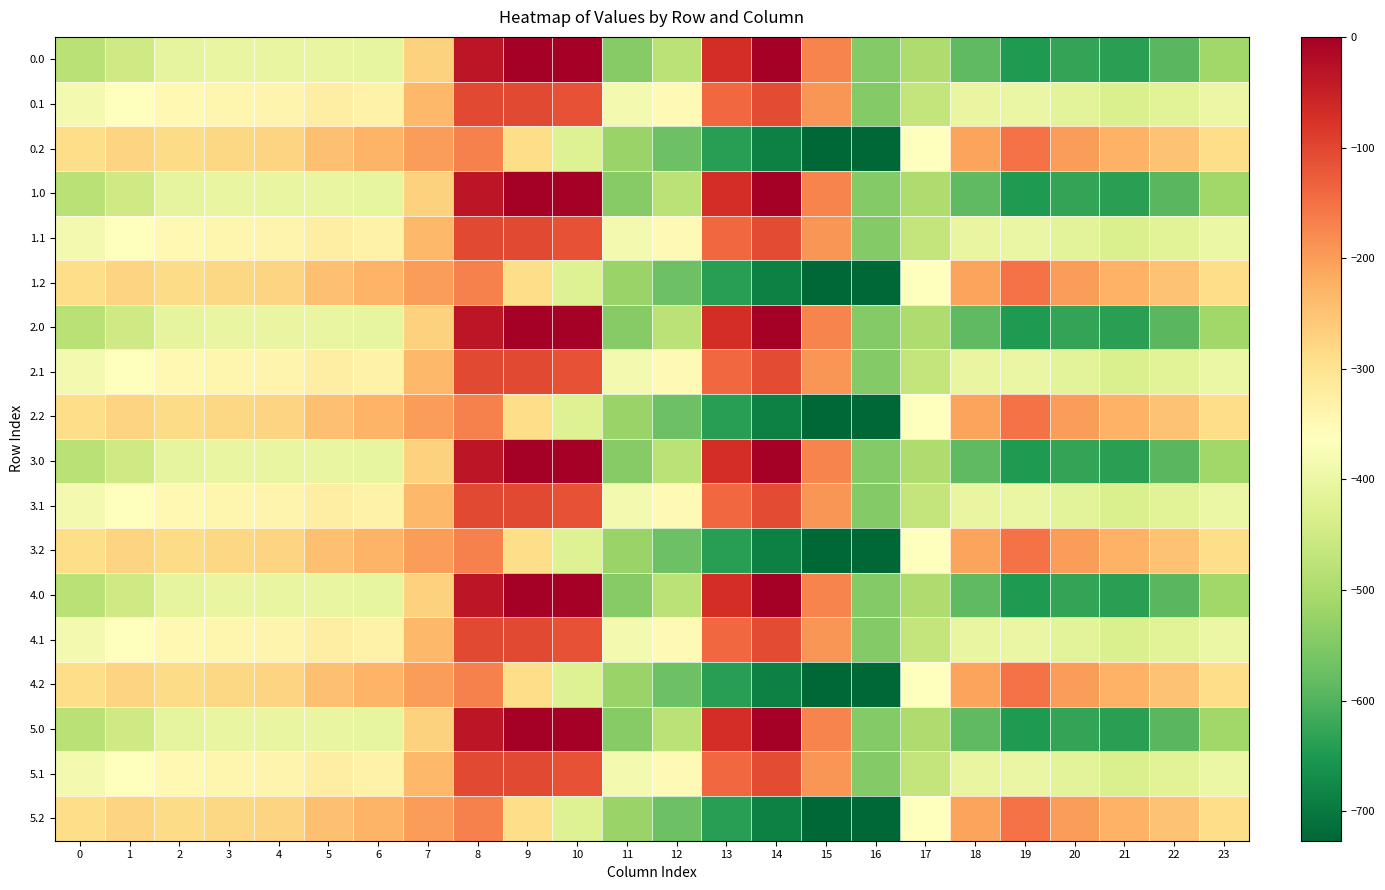

Reading left to right, what are all the values shown in this chart?

0.0: 0=-482.0	1=-449.5	2=-410.3	3=-404.4	4=-404.9	5=-403.8	6=-408.0	7=-270.7	8=-35.0	9=0.0	10=0.0	11=-544.3	12=-477.2	13=-70.2	14=-0.3	15=-172.8	16=-545.4	17=-494.8	18=-586.7	19=-649.2	20=-629.9	21=-638.4	22=-592.3	23=-511.3
0.1: 0=-384.6	1=-361.1	2=-347.9	3=-342.7	4=-339.6	5=-325.7	6=-332.2	7=-234.9	8=-102.3	9=-104.8	10=-114.0	11=-384.7	12=-350.8	13=-141.2	14=-105.5	15=-190.4	16=-547.3	17=-466.6	18=-405.4	19=-400.2	20=-414.5	21=-432.4	22=-419.9	23=-399.4
0.2: 0=-287.1	1=-272.7	2=-285.5	3=-281.0	4=-274.4	5=-245.0	6=-228.8	7=-199.0	8=-169.5	9=-288.5	10=-423.5	11=-520.6	12=-571.2	13=-640.4	14=-687.4	15=-725.8	16=-726.6	17=-362.4	18=-210.0	19=-151.0	20=-199.2	21=-226.4	22=-247.4	23=-287.5
1.0: 0=-482.0	1=-449.5	2=-410.3	3=-404.4	4=-404.9	5=-403.8	6=-408.0	7=-270.7	8=-35.0	9=0.0	10=0.0	11=-544.3	12=-477.2	13=-70.2	14=-0.3	15=-172.8	16=-545.4	17=-494.8	18=-586.7	19=-649.2	20=-629.9	21=-638.4	22=-592.3	23=-511.3
1.1: 0=-384.6	1=-361.1	2=-347.9	3=-342.7	4=-339.6	5=-325.7	6=-332.2	7=-234.9	8=-102.3	9=-104.8	10=-114.0	11=-384.7	12=-350.8	13=-141.2	14=-105.5	15=-190.4	16=-547.3	17=-466.6	18=-405.4	19=-400.2	20=-414.5	21=-432.4	22=-419.9	23=-399.4
1.2: 0=-287.1	1=-272.7	2=-285.5	3=-281.0	4=-274.4	5=-245.0	6=-228.8	7=-199.0	8=-169.5	9=-288.5	10=-423.5	11=-520.6	12=-571.2	13=-640.4	14=-687.4	15=-725.8	16=-726.6	17=-362.4	18=-210.0	19=-151.0	20=-199.2	21=-226.4	22=-247.4	23=-287.5
2.0: 0=-482.0	1=-449.5	2=-410.3	3=-404.4	4=-404.9	5=-403.8	6=-408.0	7=-270.7	8=-35.0	9=0.0	10=0.0	11=-544.3	12=-477.2	13=-70.2	14=-0.3	15=-172.8	16=-545.4	17=-494.8	18=-586.7	19=-649.2	20=-629.9	21=-638.4	22=-592.3	23=-511.3
2.1: 0=-384.6	1=-361.1	2=-347.9	3=-342.7	4=-339.6	5=-325.7	6=-332.2	7=-234.9	8=-102.3	9=-104.8	10=-114.0	11=-384.7	12=-350.8	13=-141.2	14=-105.5	15=-190.4	16=-547.3	17=-466.6	18=-405.4	19=-400.2	20=-414.5	21=-432.4	22=-419.9	23=-399.4
2.2: 0=-287.1	1=-272.7	2=-285.5	3=-281.0	4=-274.4	5=-245.0	6=-228.8	7=-199.0	8=-169.5	9=-288.5	10=-423.5	11=-520.6	12=-571.2	13=-640.4	14=-687.4	15=-725.8	16=-726.6	17=-362.4	18=-210.0	19=-151.0	20=-199.2	21=-226.4	22=-247.4	23=-287.5
3.0: 0=-482.0	1=-449.5	2=-410.3	3=-404.4	4=-404.9	5=-403.8	6=-408.0	7=-270.7	8=-35.0	9=0.0	10=0.0	11=-544.3	12=-477.2	13=-70.2	14=-0.3	15=-172.8	16=-545.4	17=-494.8	18=-586.7	19=-649.2	20=-629.9	21=-638.4	22=-592.3	23=-511.3
3.1: 0=-384.6	1=-361.1	2=-347.9	3=-342.7	4=-339.6	5=-325.7	6=-332.2	7=-234.9	8=-102.3	9=-104.8	10=-114.0	11=-384.7	12=-350.8	13=-141.2	14=-105.5	15=-190.4	16=-547.3	17=-466.6	18=-405.4	19=-400.2	20=-414.5	21=-432.4	22=-419.9	23=-399.4
3.2: 0=-287.1	1=-272.7	2=-285.5	3=-281.0	4=-274.4	5=-245.0	6=-228.8	7=-199.0	8=-169.5	9=-288.5	10=-423.5	11=-520.6	12=-571.2	13=-640.4	14=-687.4	15=-725.8	16=-726.6	17=-362.4	18=-210.0	19=-151.0	20=-199.2	21=-226.4	22=-247.4	23=-287.5
4.0: 0=-482.0	1=-449.5	2=-410.3	3=-404.4	4=-404.9	5=-403.8	6=-408.0	7=-270.7	8=-35.0	9=0.0	10=0.0	11=-544.3	12=-477.2	13=-70.2	14=-0.3	15=-172.8	16=-545.4	17=-494.8	18=-586.7	19=-649.2	20=-629.9	21=-638.4	22=-592.3	23=-511.3
4.1: 0=-384.6	1=-361.1	2=-347.9	3=-342.7	4=-339.6	5=-325.7	6=-332.2	7=-234.9	8=-102.3	9=-104.8	10=-114.0	11=-384.7	12=-350.8	13=-141.2	14=-105.5	15=-190.4	16=-547.3	17=-466.6	18=-405.4	19=-400.2	20=-414.5	21=-432.4	22=-419.9	23=-399.4
4.2: 0=-287.1	1=-272.7	2=-285.5	3=-281.0	4=-274.4	5=-245.0	6=-228.8	7=-199.0	8=-169.5	9=-288.5	10=-423.5	11=-520.6	12=-571.2	13=-640.4	14=-687.4	15=-725.8	16=-726.6	17=-362.4	18=-210.0	19=-151.0	20=-199.2	21=-226.4	22=-247.4	23=-287.5
5.0: 0=-482.0	1=-449.5	2=-410.3	3=-404.4	4=-404.9	5=-403.8	6=-408.0	7=-270.7	8=-35.0	9=0.0	10=0.0	11=-544.3	12=-477.2	13=-70.2	14=-0.3	15=-172.8	16=-545.4	17=-494.8	18=-586.7	19=-649.2	20=-629.9	21=-638.4	22=-592.3	23=-511.3
5.1: 0=-384.6	1=-361.1	2=-347.9	3=-342.7	4=-339.6	5=-325.7	6=-332.2	7=-234.9	8=-102.3	9=-104.8	10=-114.0	11=-384.7	12=-350.8	13=-141.2	14=-105.5	15=-190.4	16=-547.3	17=-466.6	18=-405.4	19=-400.2	20=-414.5	21=-432.4	22=-419.9	23=-399.4
5.2: 0=-287.1	1=-272.7	2=-285.5	3=-281.0	4=-274.4	5=-245.0	6=-228.8	7=-199.0	8=-169.5	9=-288.5	10=-423.5	11=-520.6	12=-571.2	13=-640.4	14=-687.4	15=-725.8	16=-726.6	17=-362.4	18=-210.0	19=-151.0	20=-199.2	21=-226.4	22=-247.4	23=-287.5